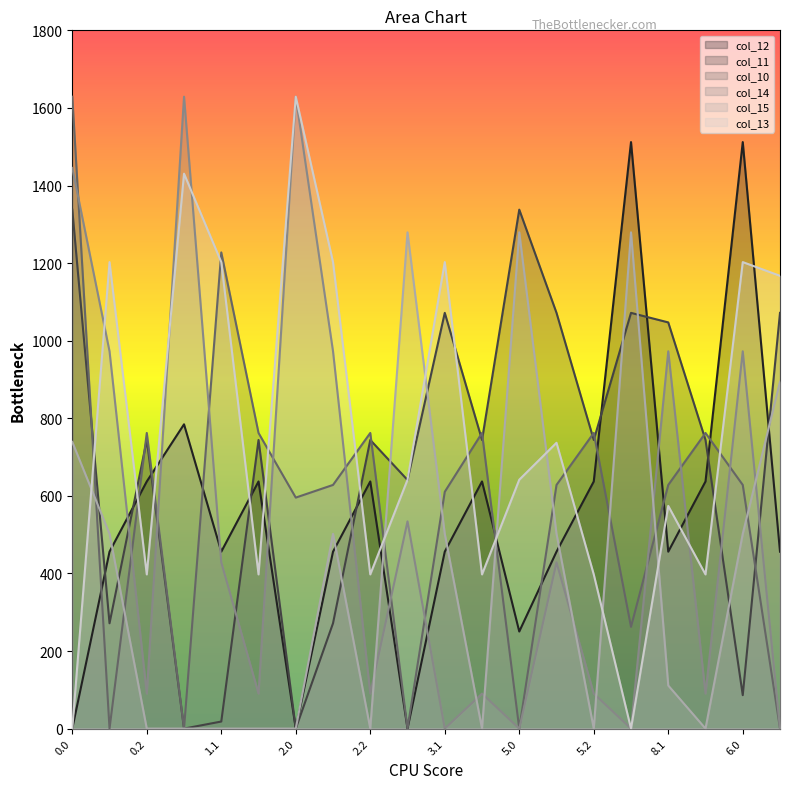

How many intersections are there between col_13 and col_10?

11